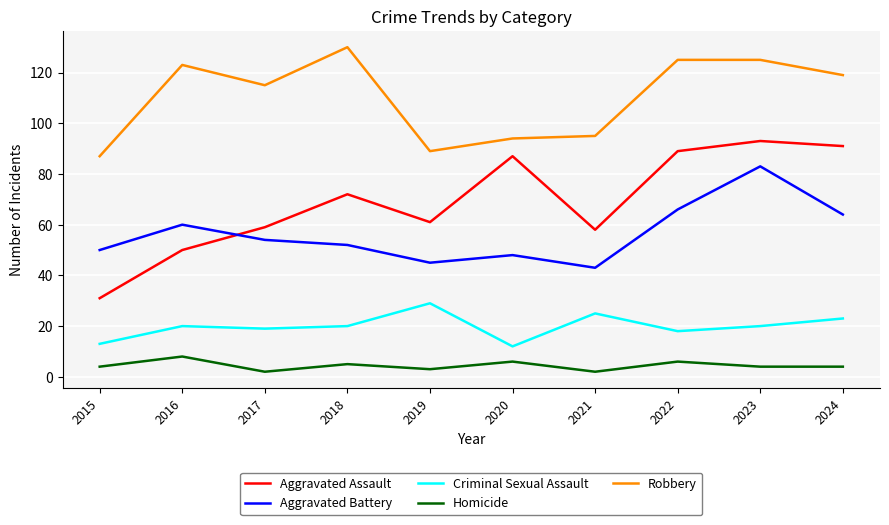

At which category does Aggravated Assault reach its first local peak?

2018